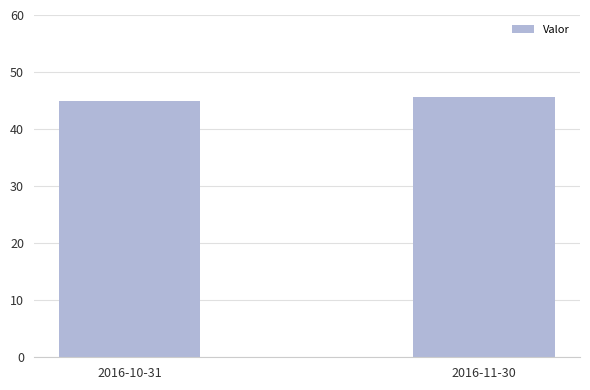

Are the bars grouped side by side (vs. stacked)?

No